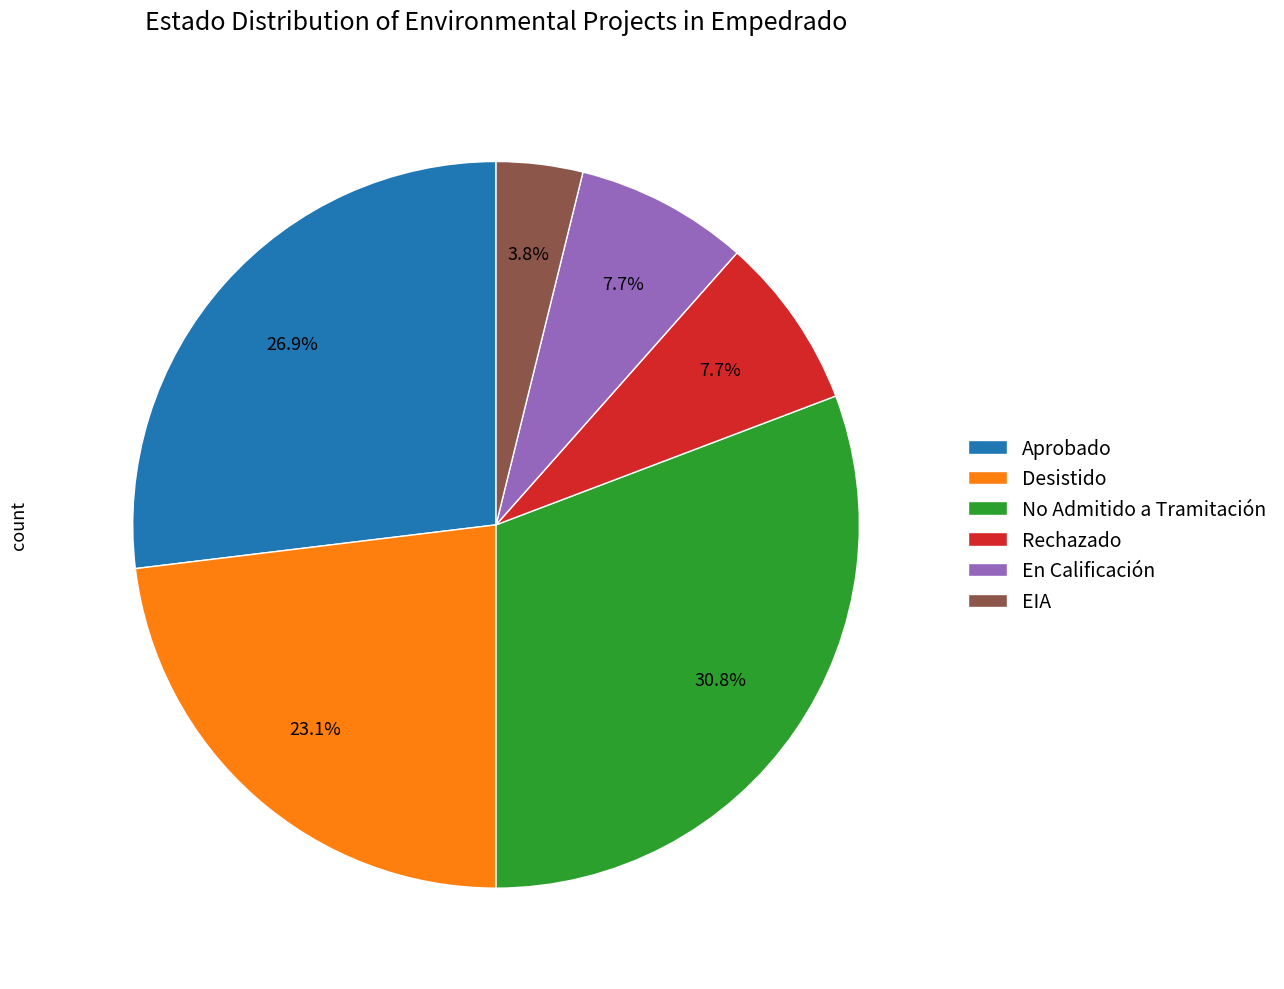

To the nearest percent, what percentage of the pie is No Admitido a Tramitación?

31%